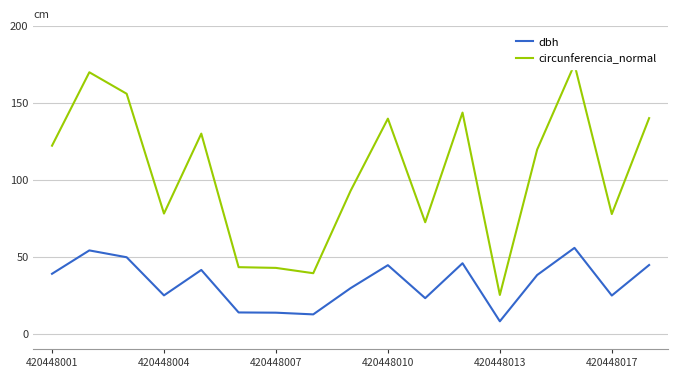

At which category is the sum across all series the highest?

14